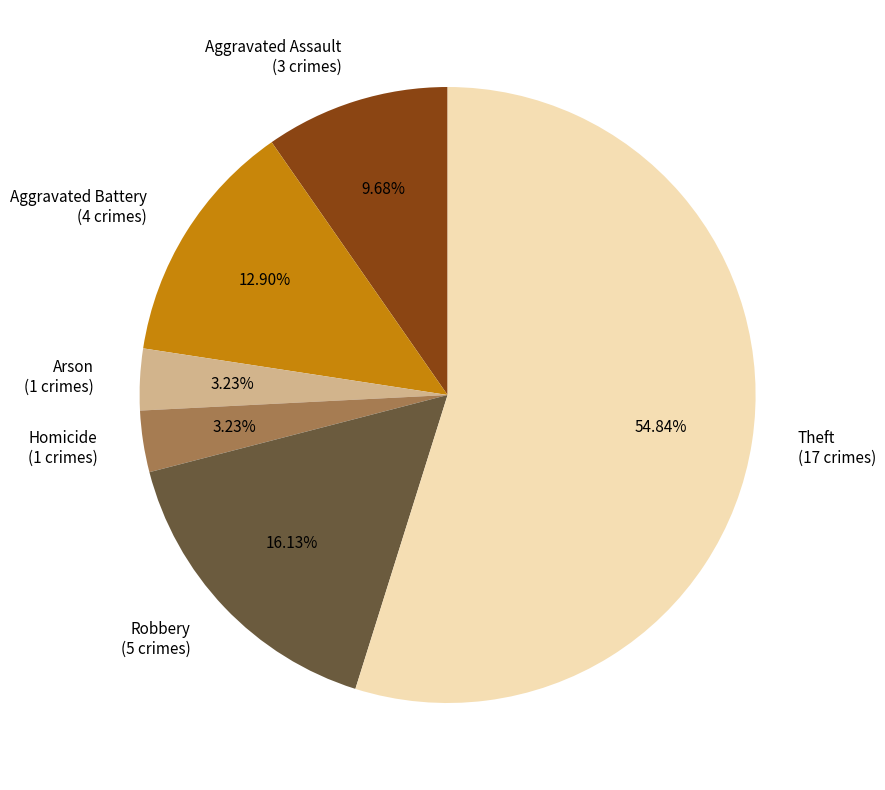

Which slice is the largest?

Theft (17 crimes)